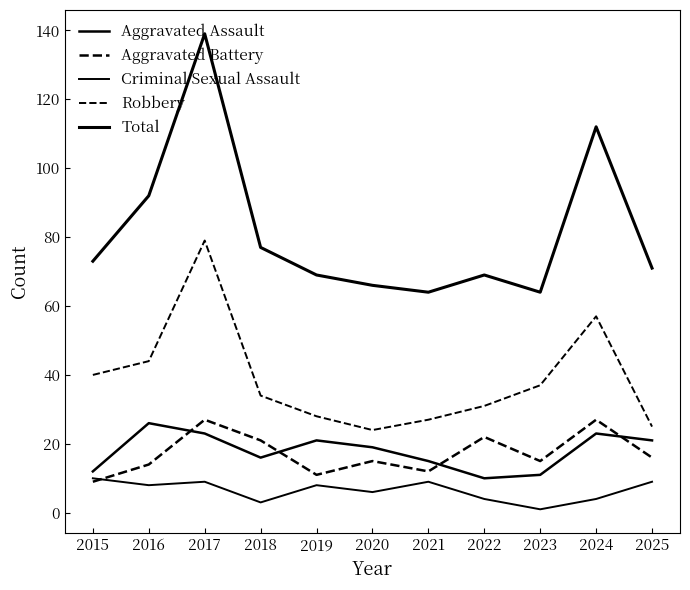

True or false: Criminal Sexual Assault and Aggravated Assault intersect in this chart.

False